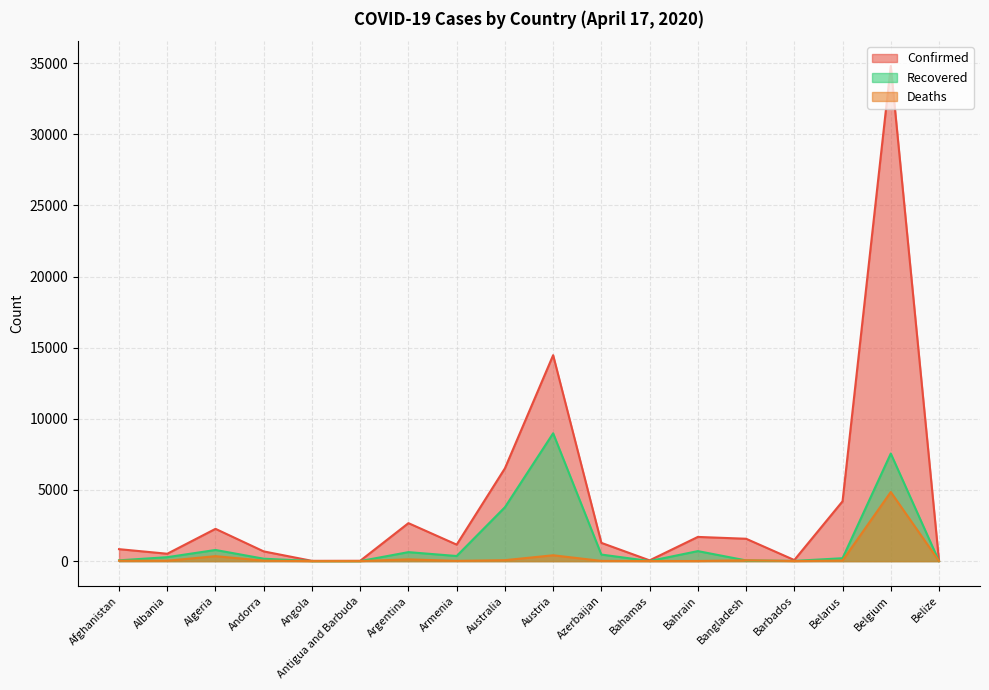

What is the label of the 17th point from the left?

Belgium